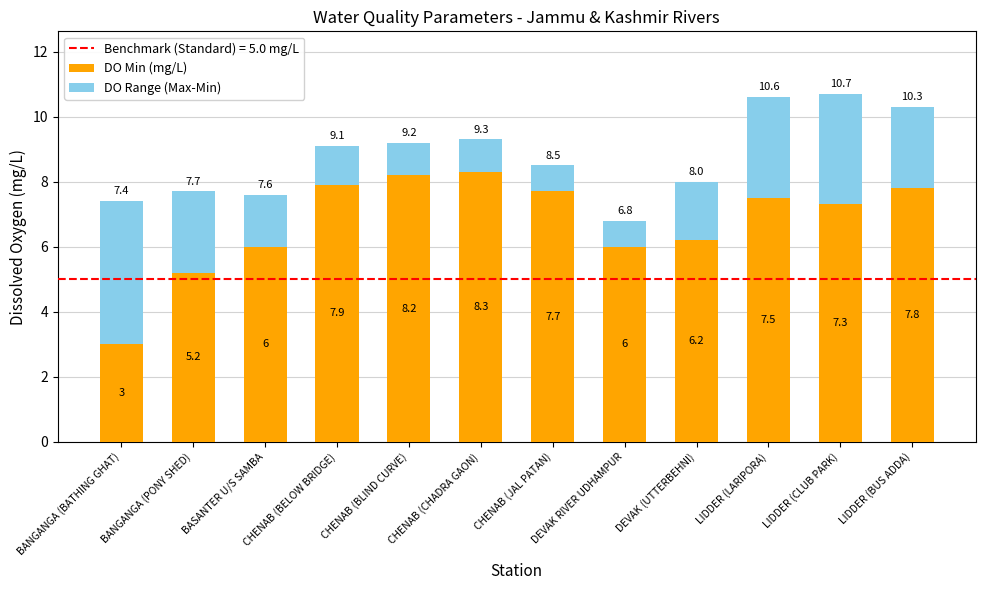

What is the highest value of the DO Min (mg/L) series?

8.3